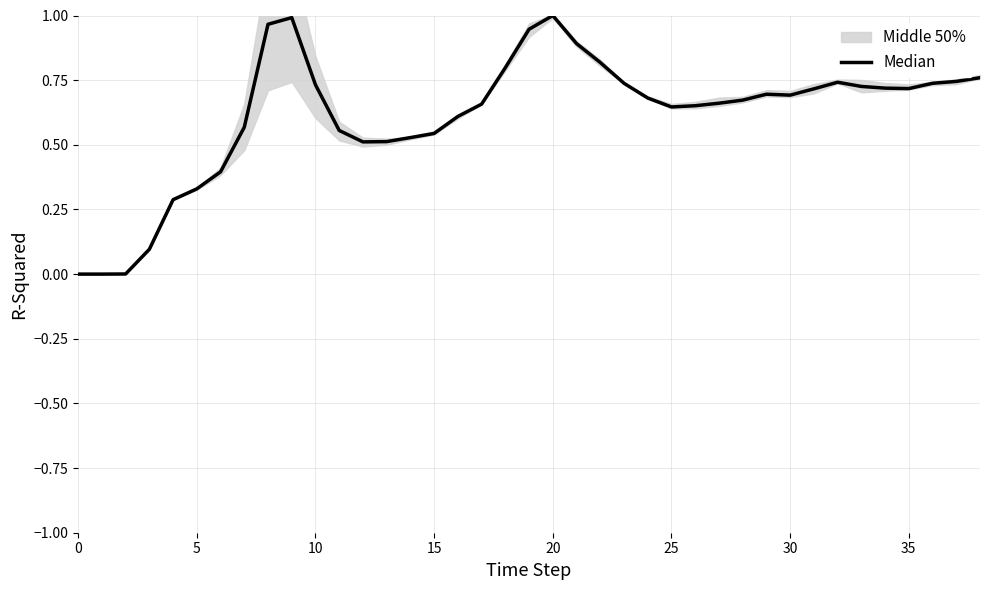

What is the difference between the maximum and minimum values?

1.0